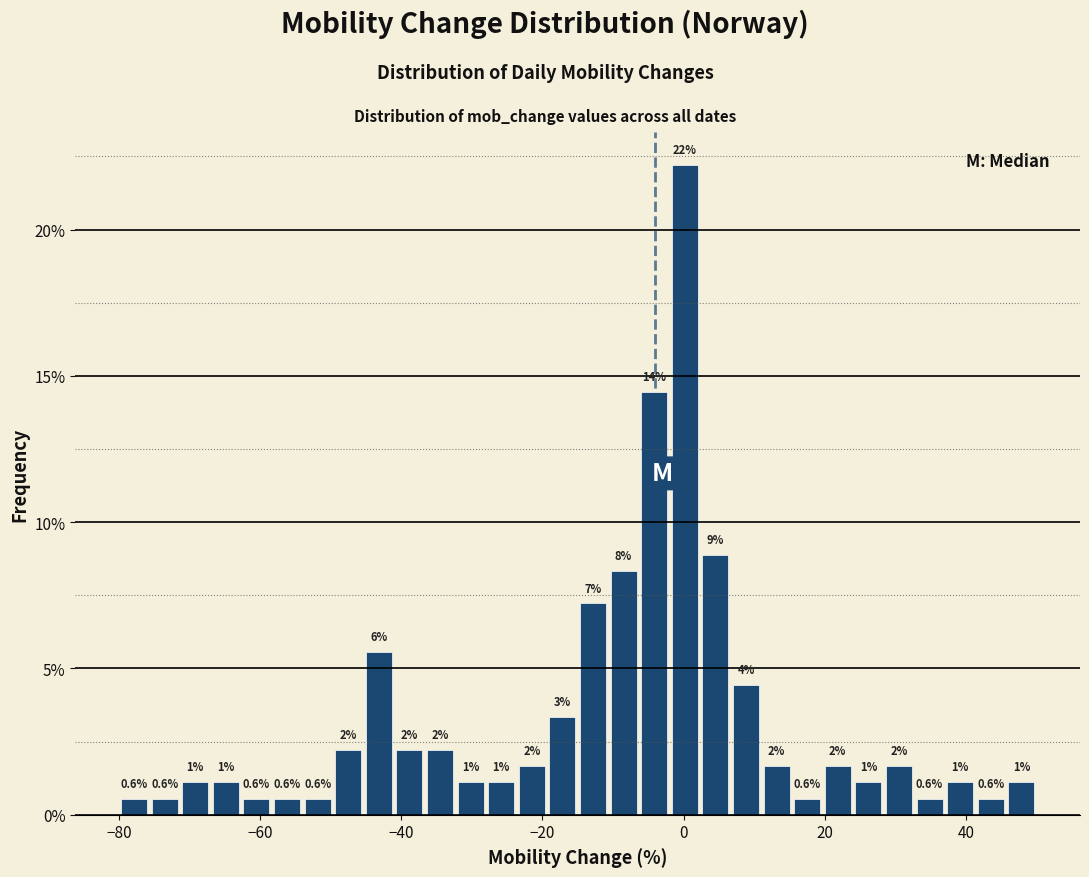

Read against the x-axis, roughly where is the centre of the tallest bar?

0